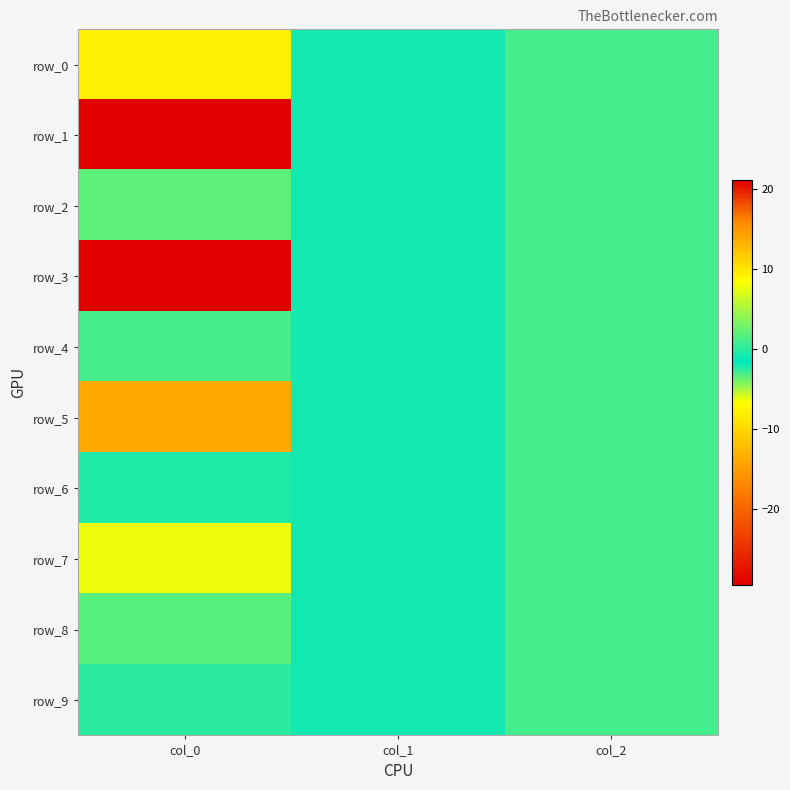

How many positive values does the row_0 series have?

1